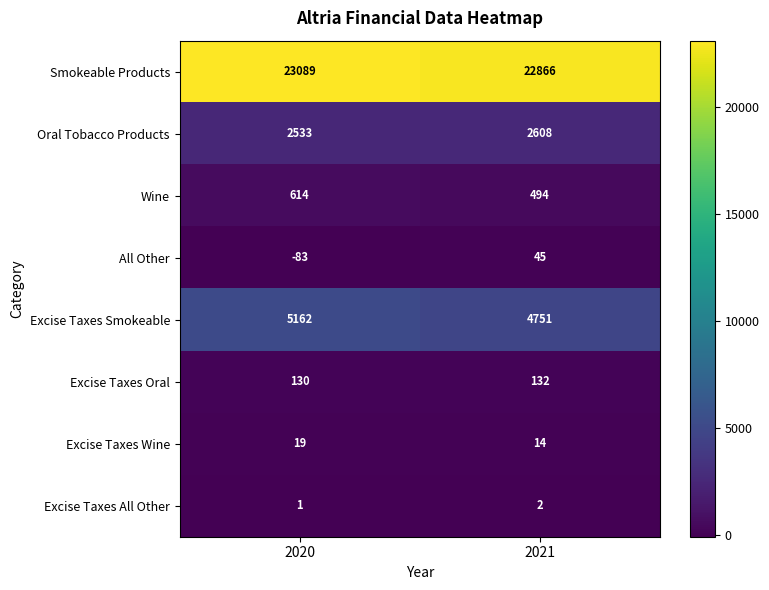

The value of Excise Taxes Oral at 2021 is 203. True or false?

False